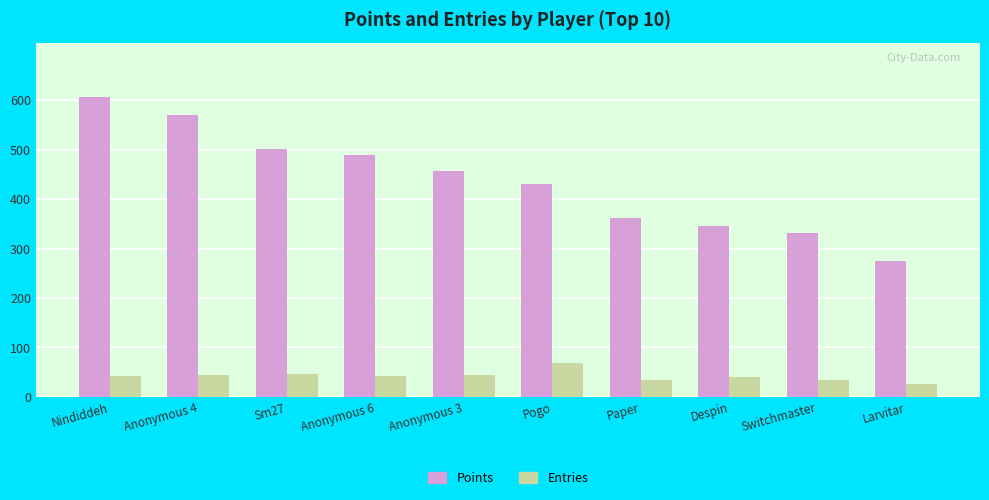

What is the minimum value shown in the chart?

26